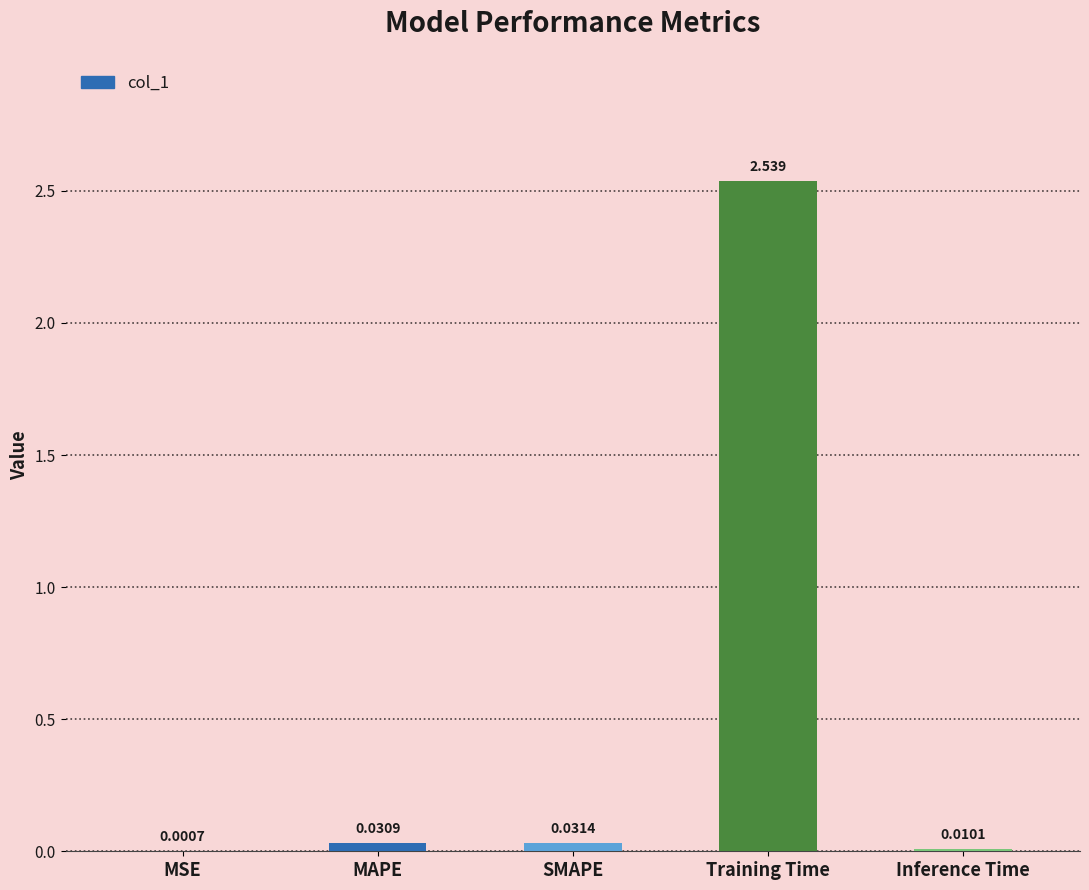

At which label is the value closest to 1?

SMAPE